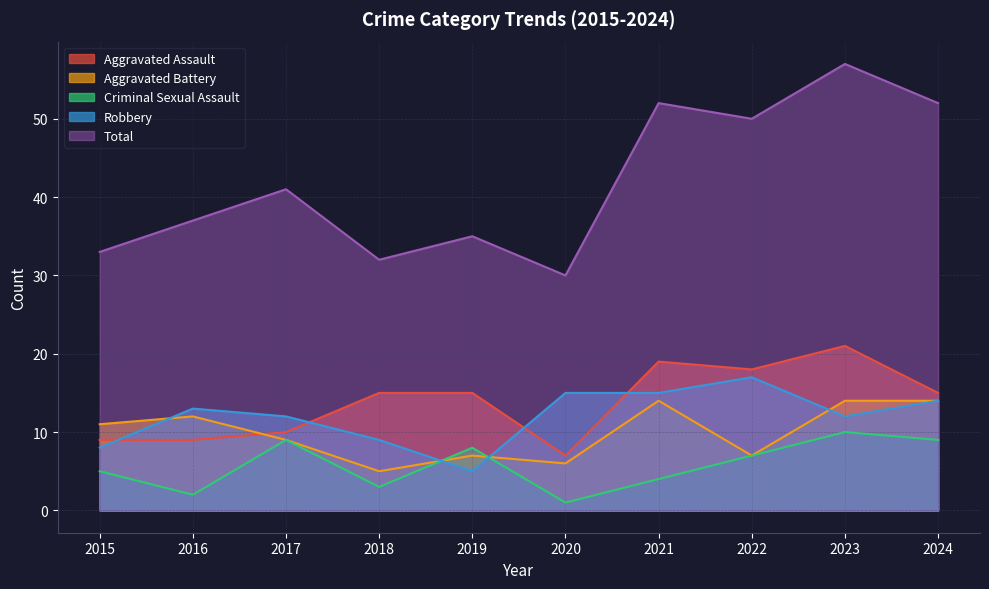

Reading left to right, what are all the values shown in this chart?

Aggravated Assault: 9	9	10	15	15	7	19	18	21	15
Aggravated Battery: 11	12	9	5	7	6	14	7	14	14
Criminal Sexual Assault: 5	2	9	3	8	1	4	7	10	9
Robbery: 8	13	12	9	5	15	15	17	12	14
Total: 33	37	41	32	35	30	52	50	57	52